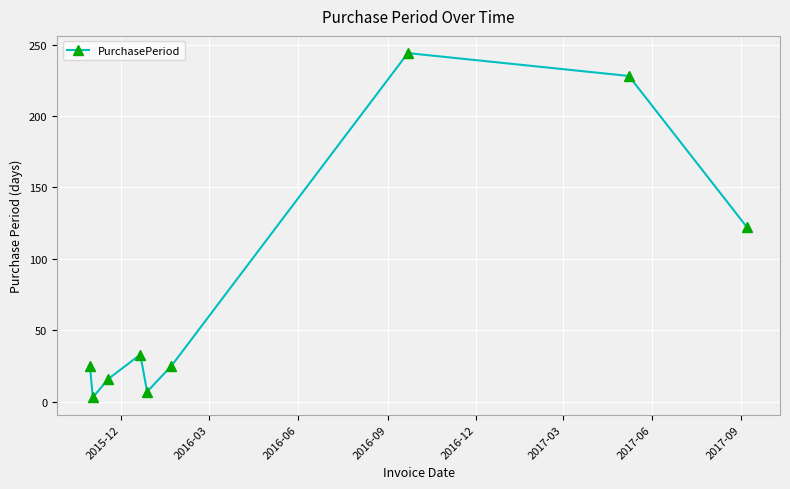

How many points are higher than both their immediate neighbors (excluding endpoints)?

2